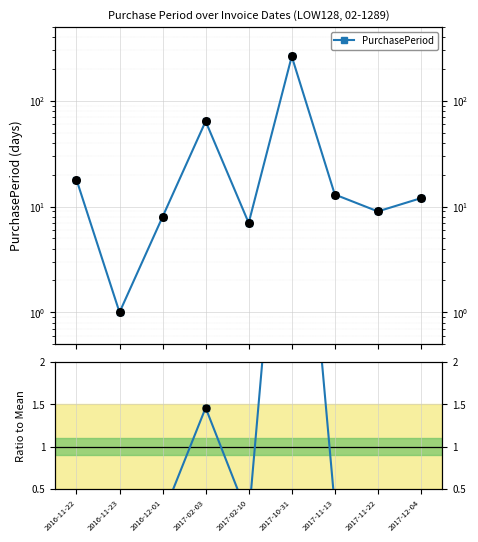

At which category is the sum across all series the highest?

2017-10-31